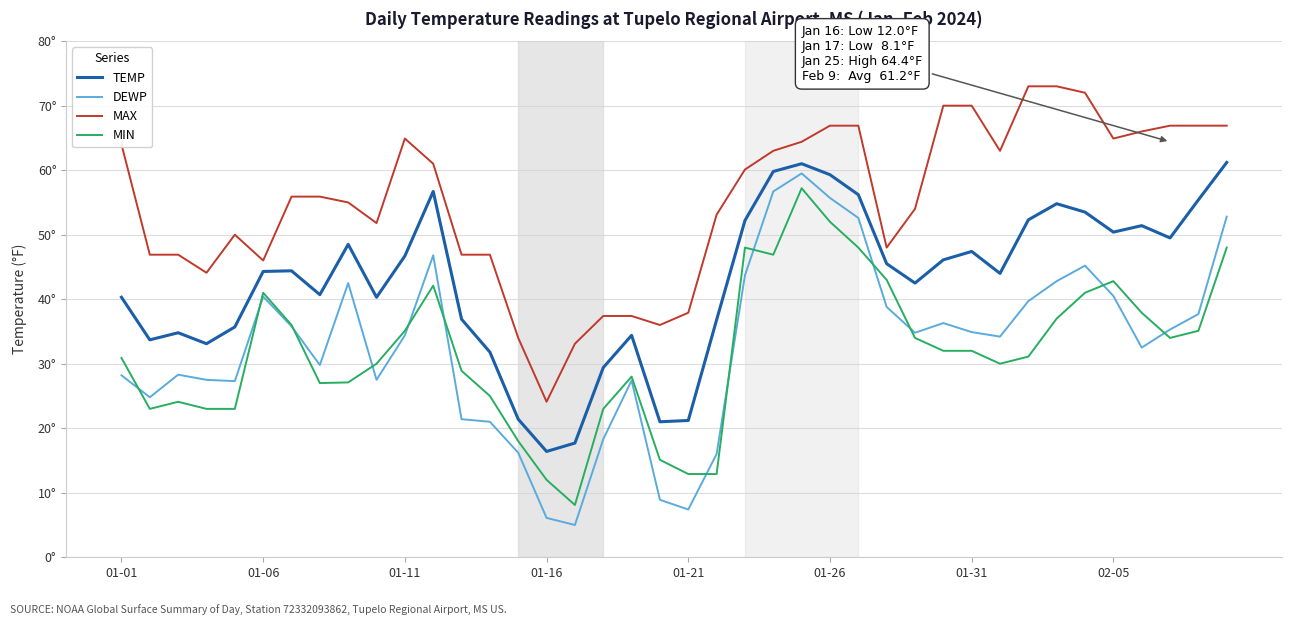

Is this an area chart (filled region under the line)?

No